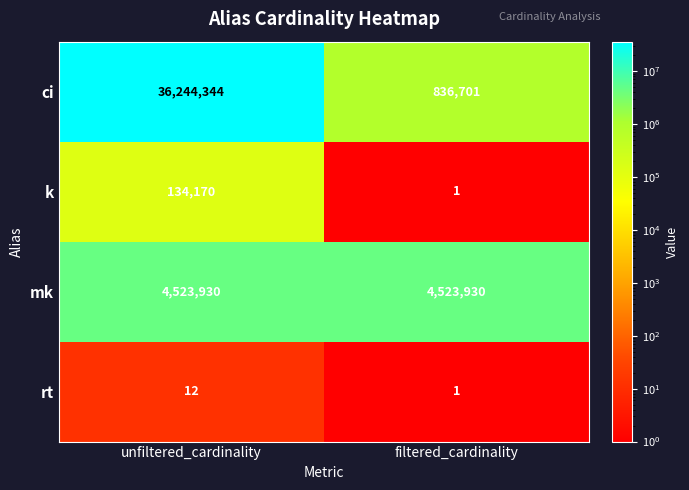

Which category has the lowest value across all series?

filtered_cardinality